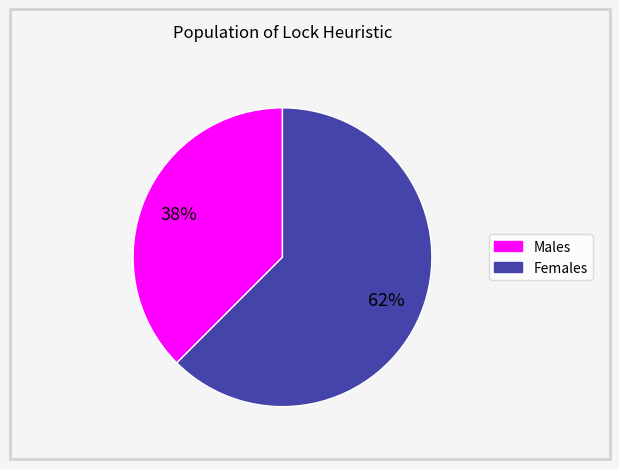

Is there a majority slice in this chart?

Yes